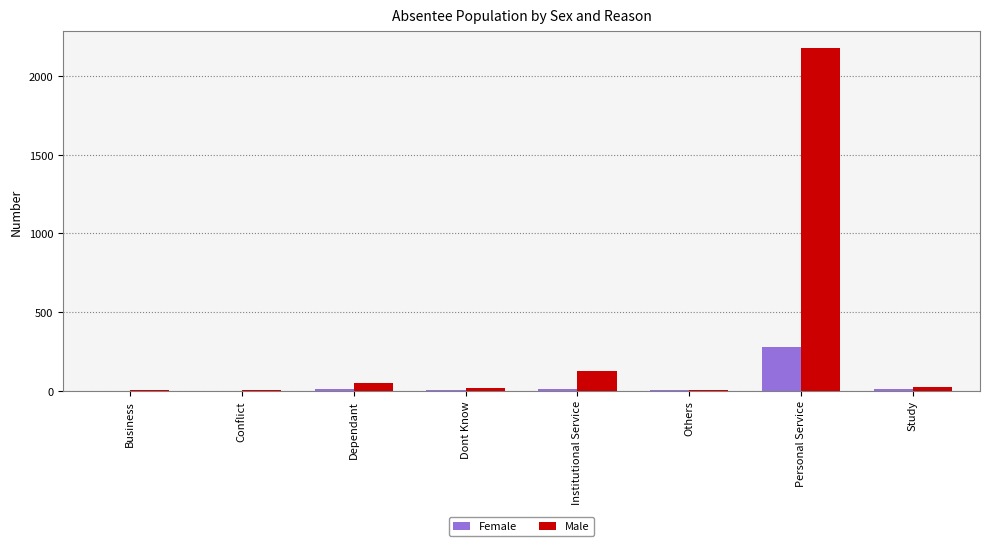

Which category has the highest value across all series?

Personal Service